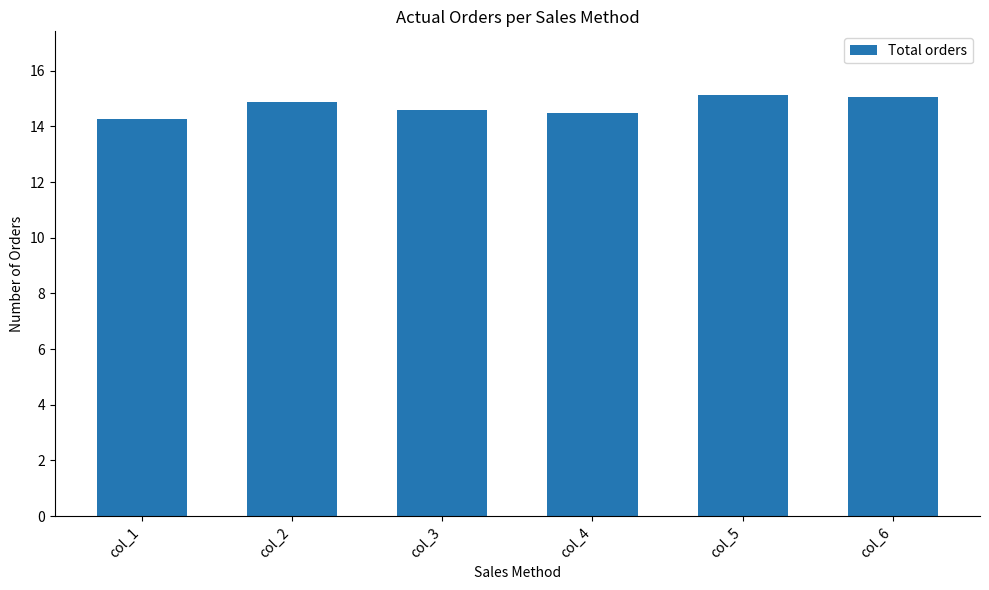

What is the greatest value displayed?

15.1